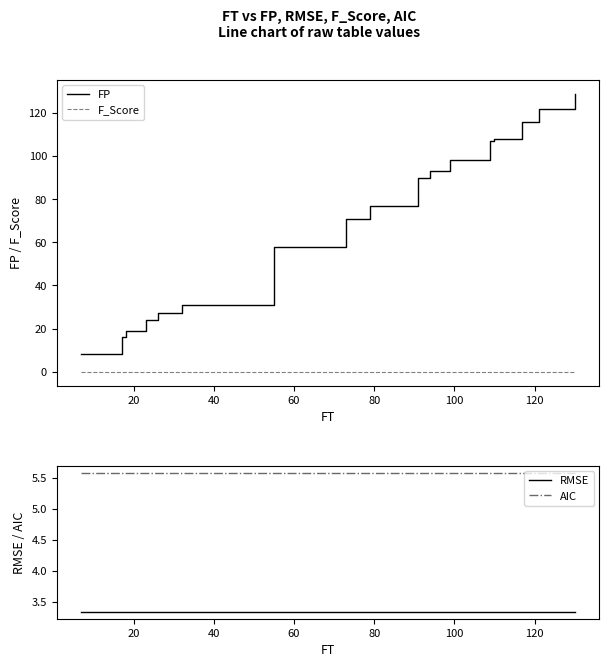

The value of RMSE at 120 is 5.6. True or false?

False